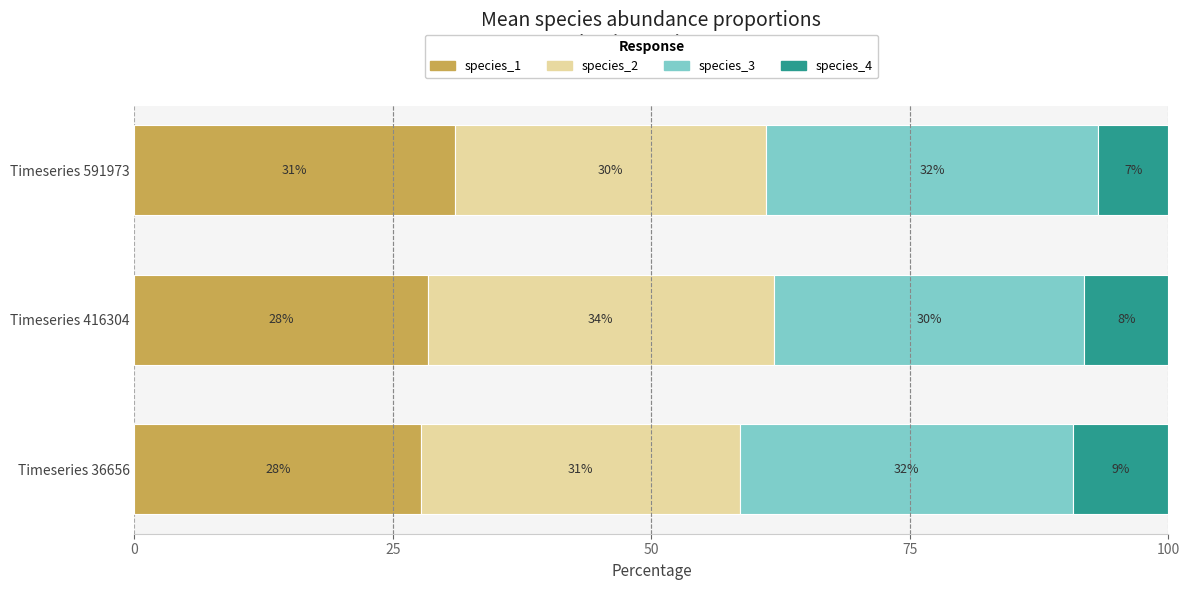

What is the total value across all series at Timeseries 591973?

100.0